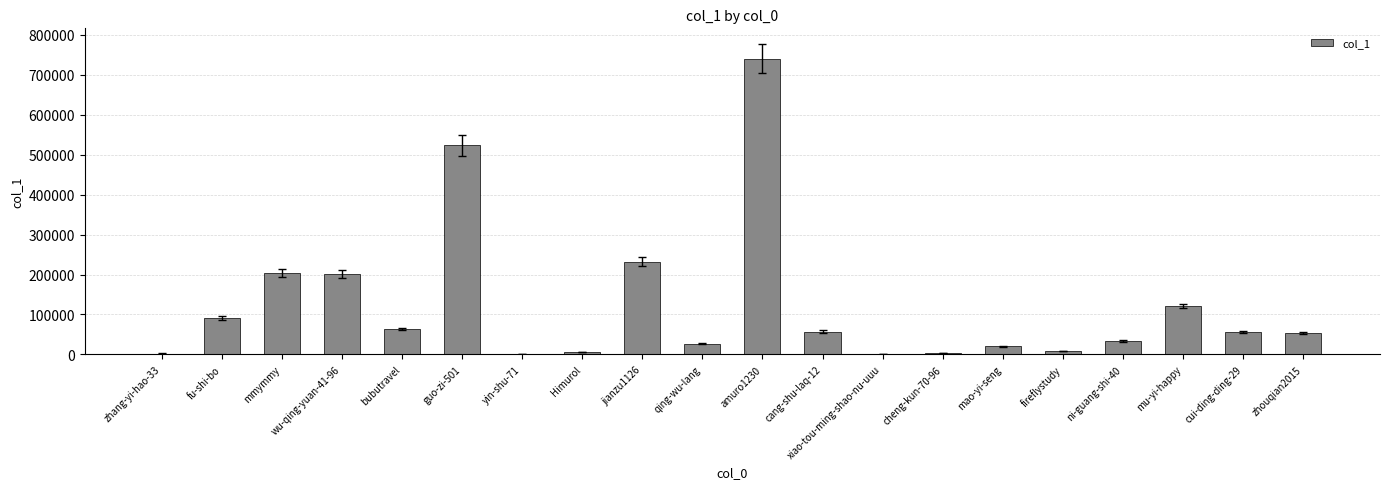

Where is the data nearest to the value 370619?

jianzu1126